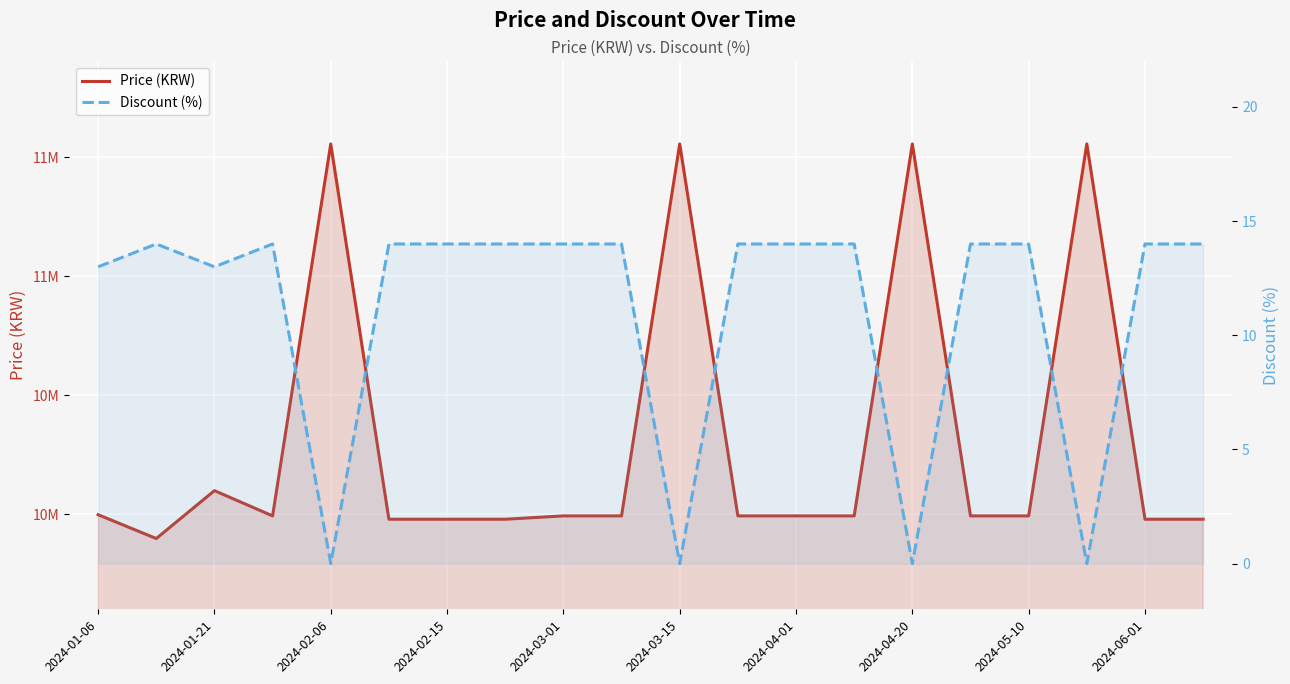

Reading left to right, list all the values displayed in this chart.

Price (KRW): 9999000	9899000	10100000	9994000	11555000	9980000	9980000	9980000	9994000	9994000	11555000	9994000	9994000	9994000	11555000	9994000	9994000	11555000	9980000	9980000
Discount (%): 13	14	13	14	0	14	14	14	14	14	0	14	14	14	0	14	14	0	14	14